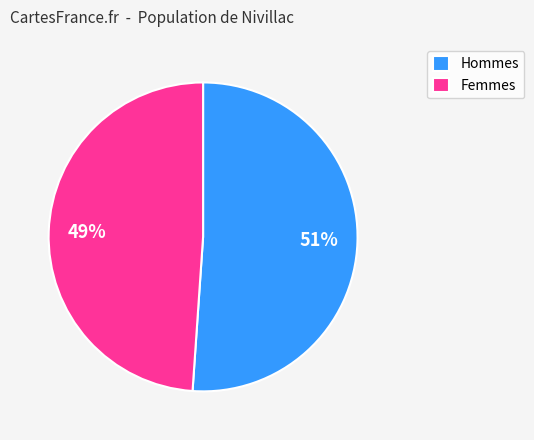

Which category has the biggest portion of the pie?

Hommes